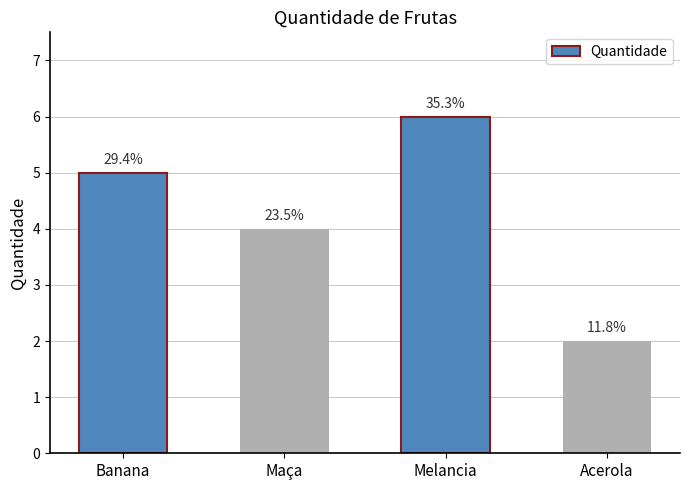

Where is the data nearest to the value 4?

Maça